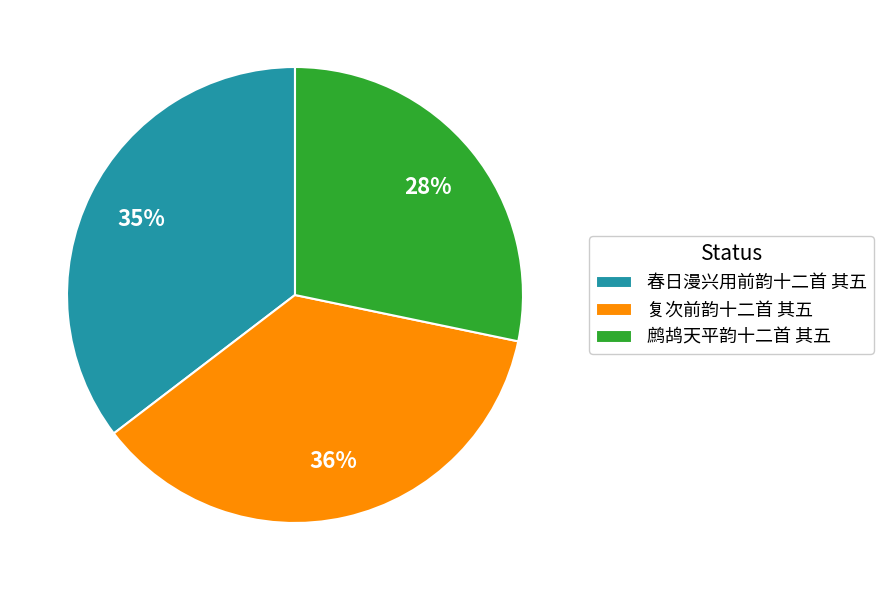

What percentage is the 春日漫兴用前韵十二首 其五 slice, to the nearest percent?

35%